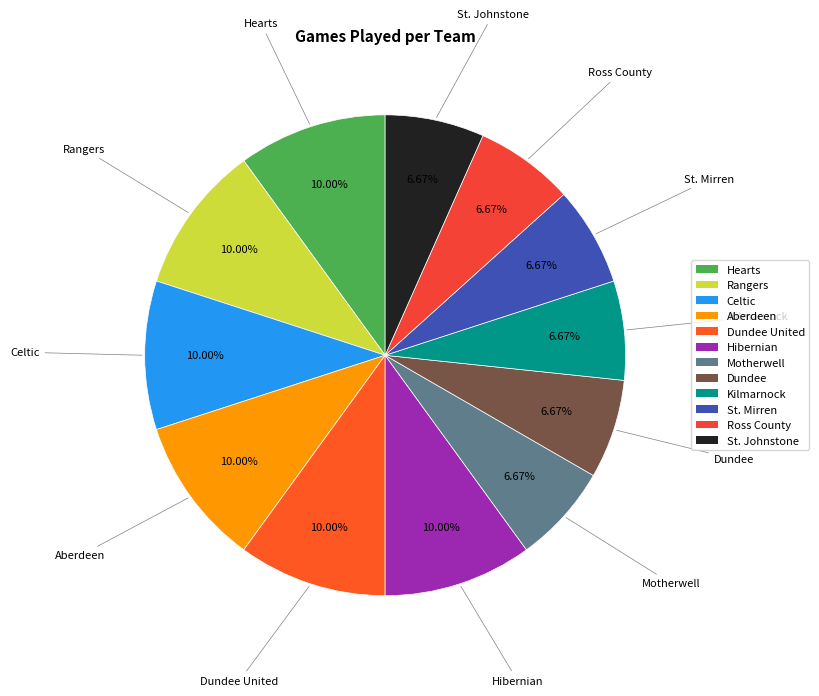

Count the number of slices in the pie.

12